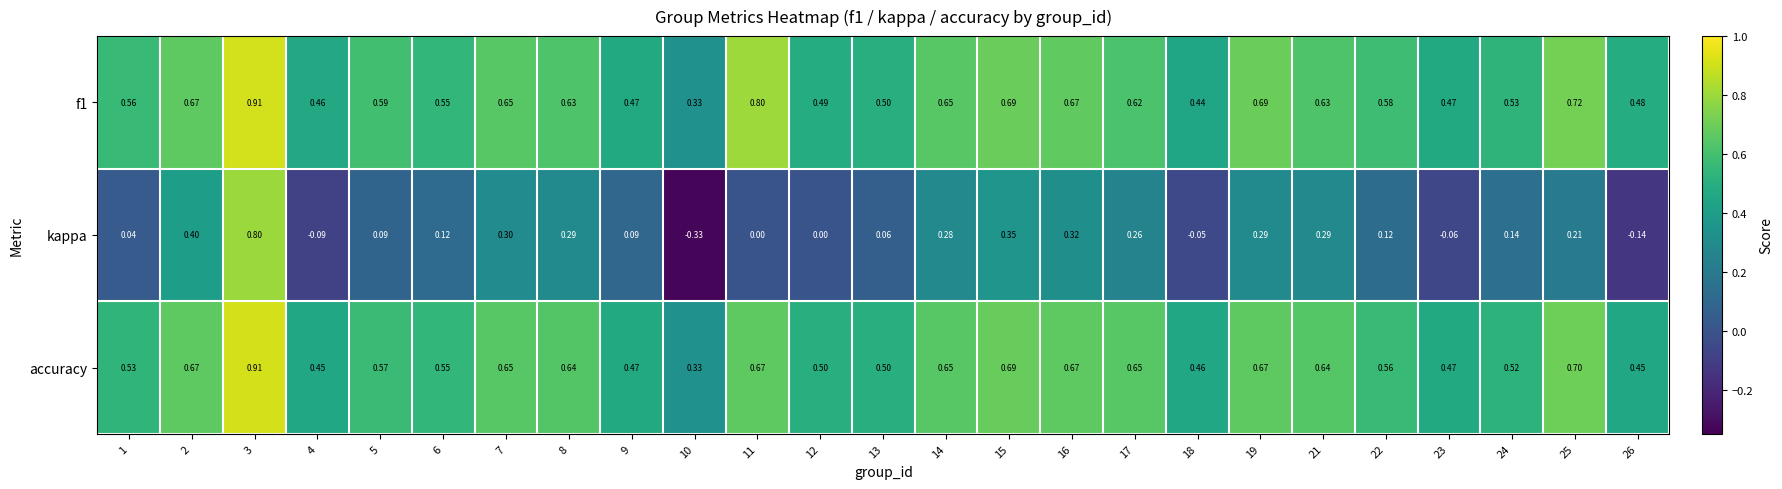

Which series has the widest spread of values?

kappa